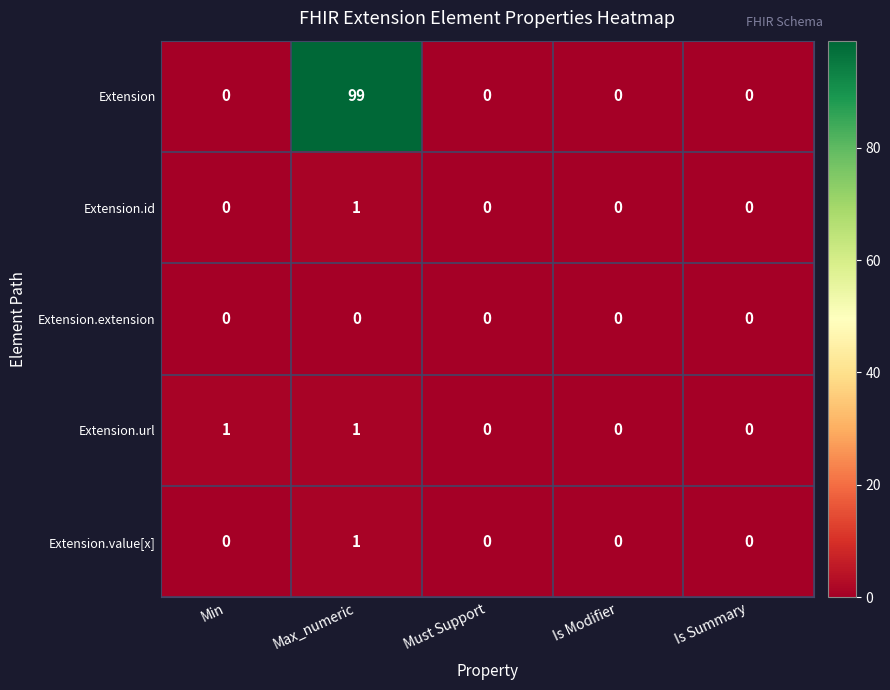

What is the greatest value displayed?

99